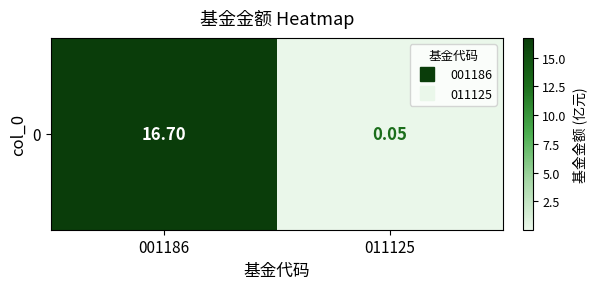

What value does the data have at 001186?

16.7